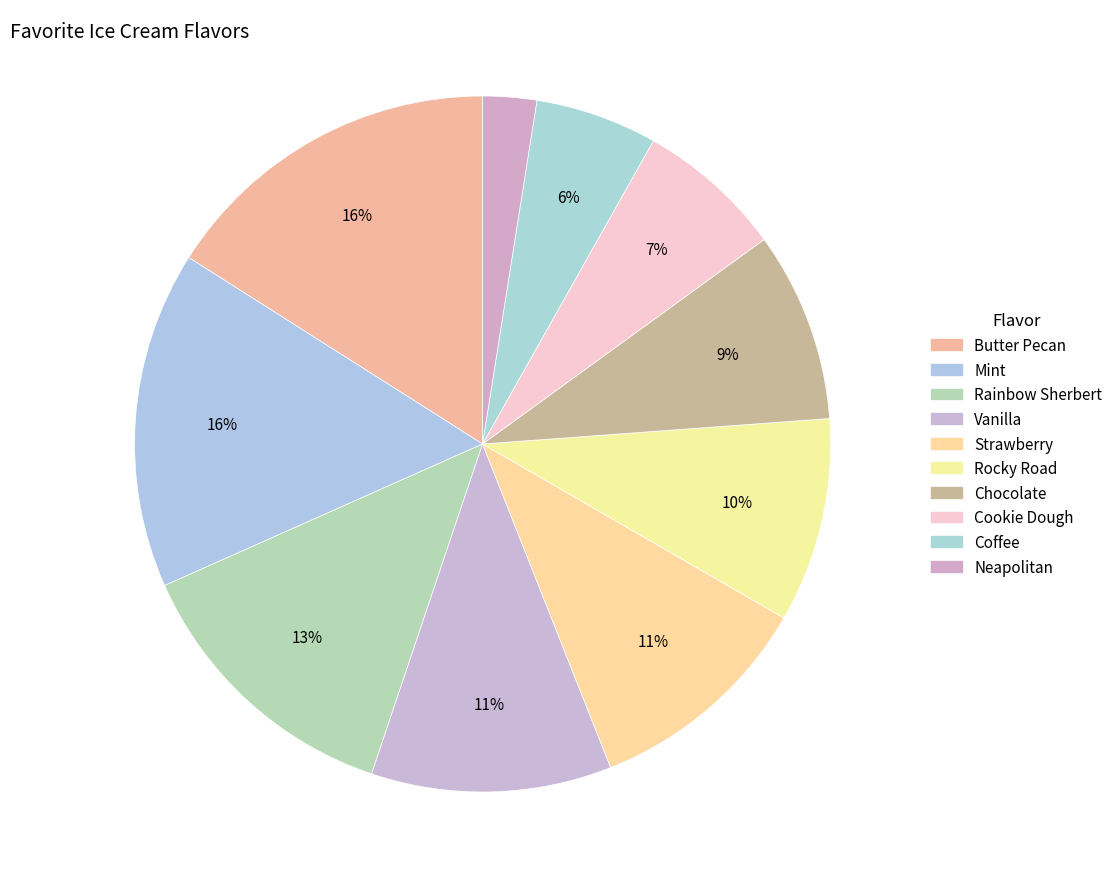

Does any single category account for the majority?

No